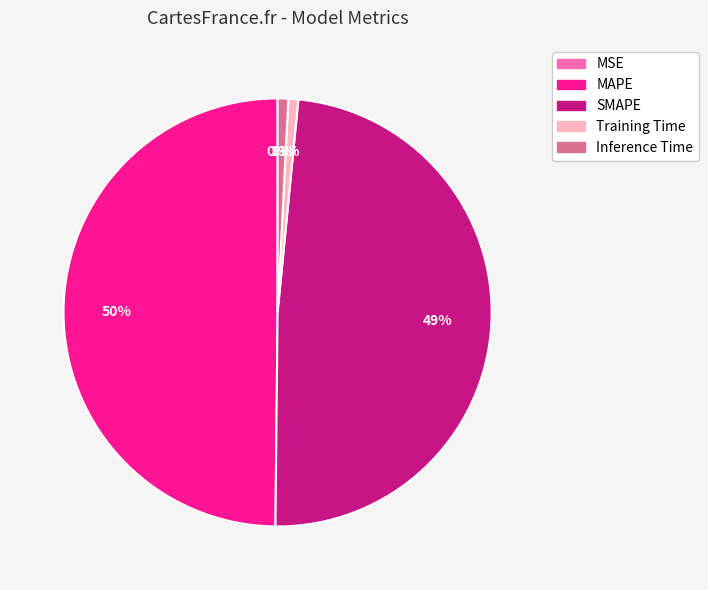

The Training Time slice represents 11% of the pie. True or false?

False